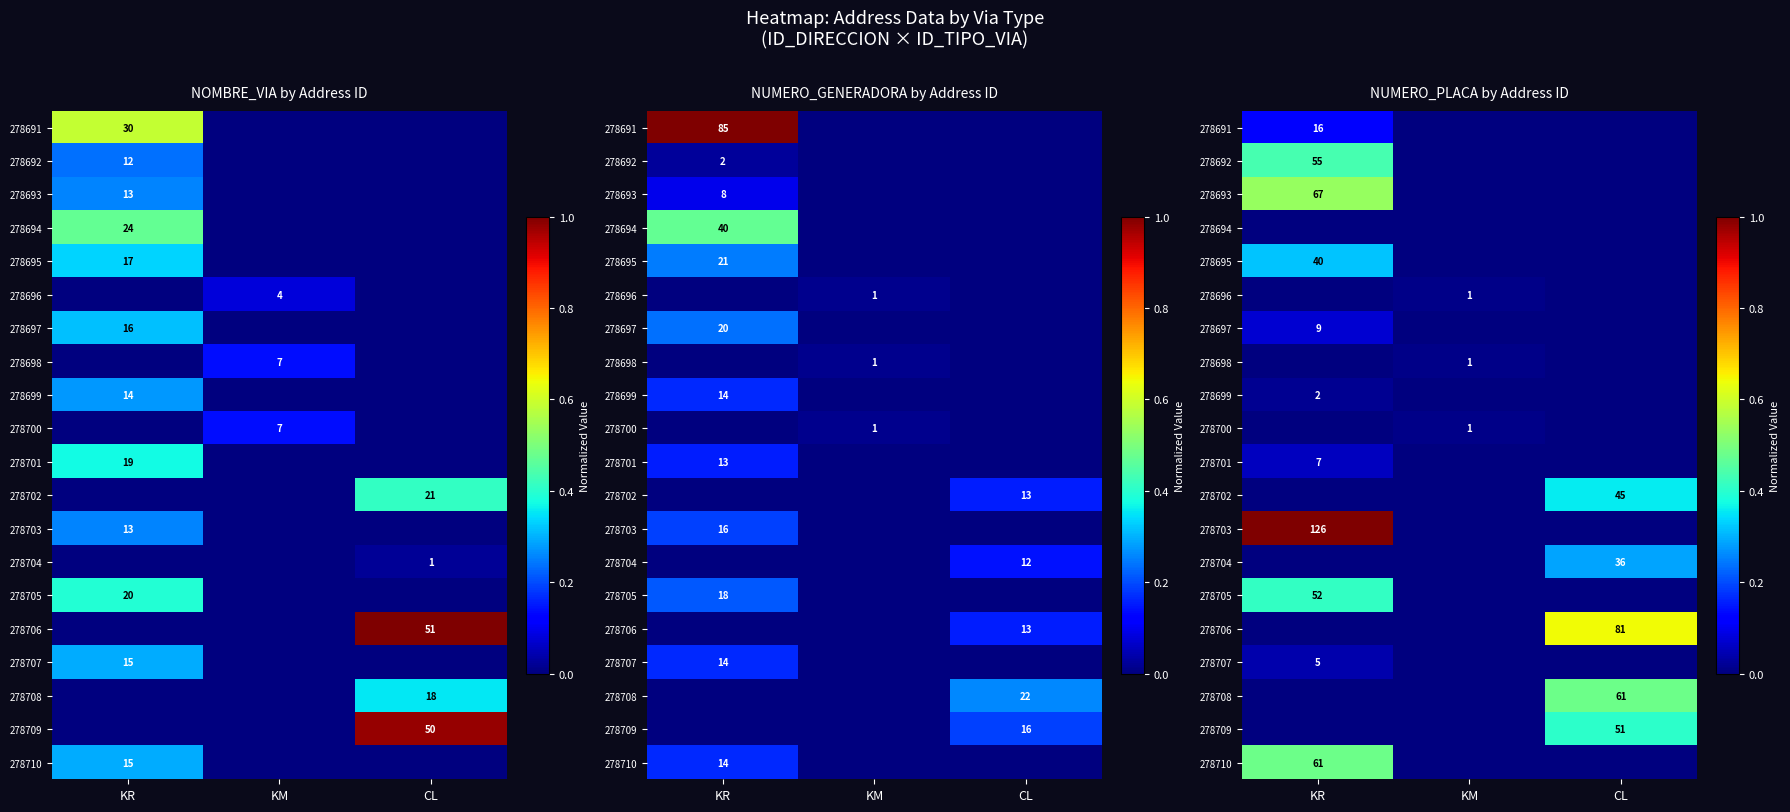

What is the sum of all 278705 values?

0.4